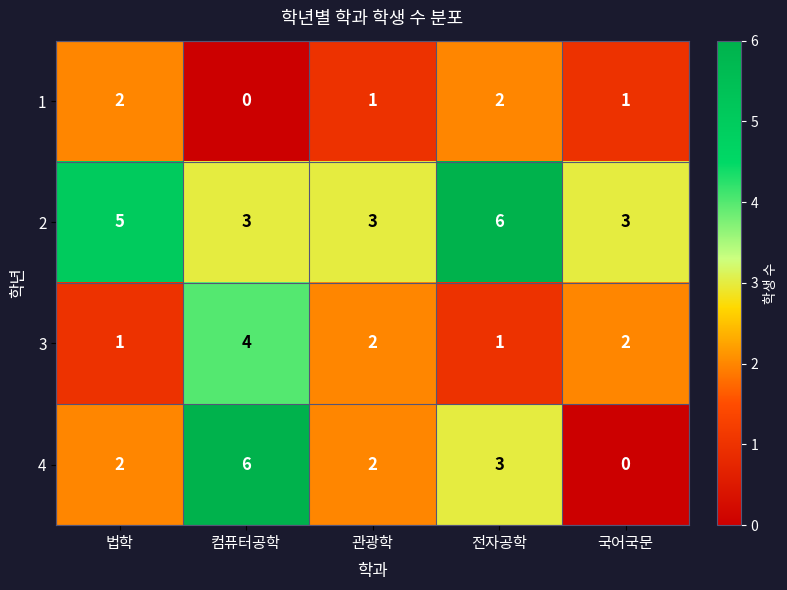

Rank the series at 국어국문 from highest to lowest value.

2, 3, 1, 4